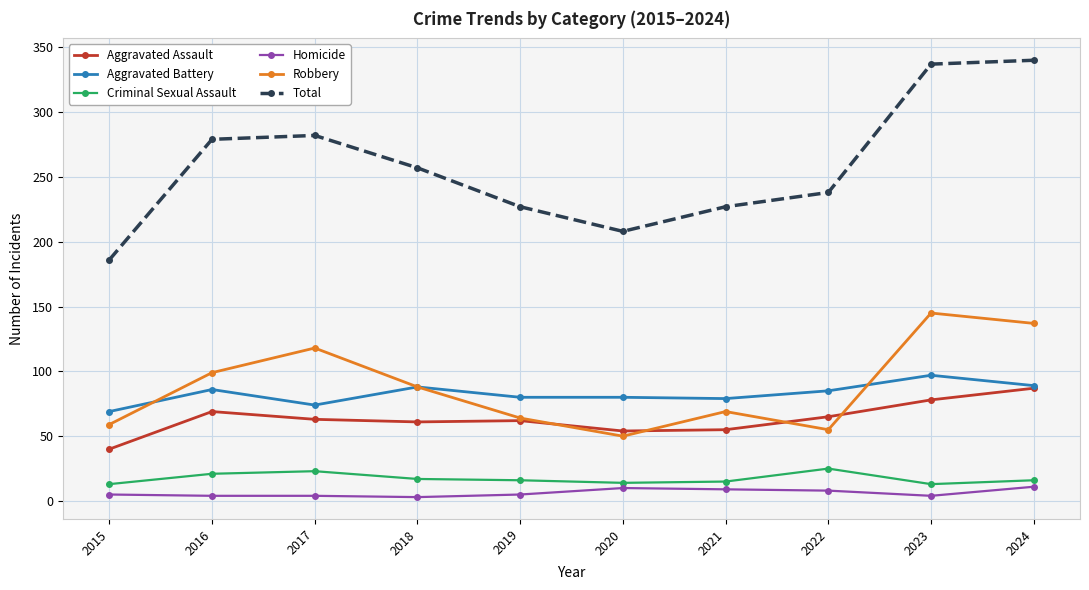

What is the sum of the Robbery values at 2020 and 2015?

109